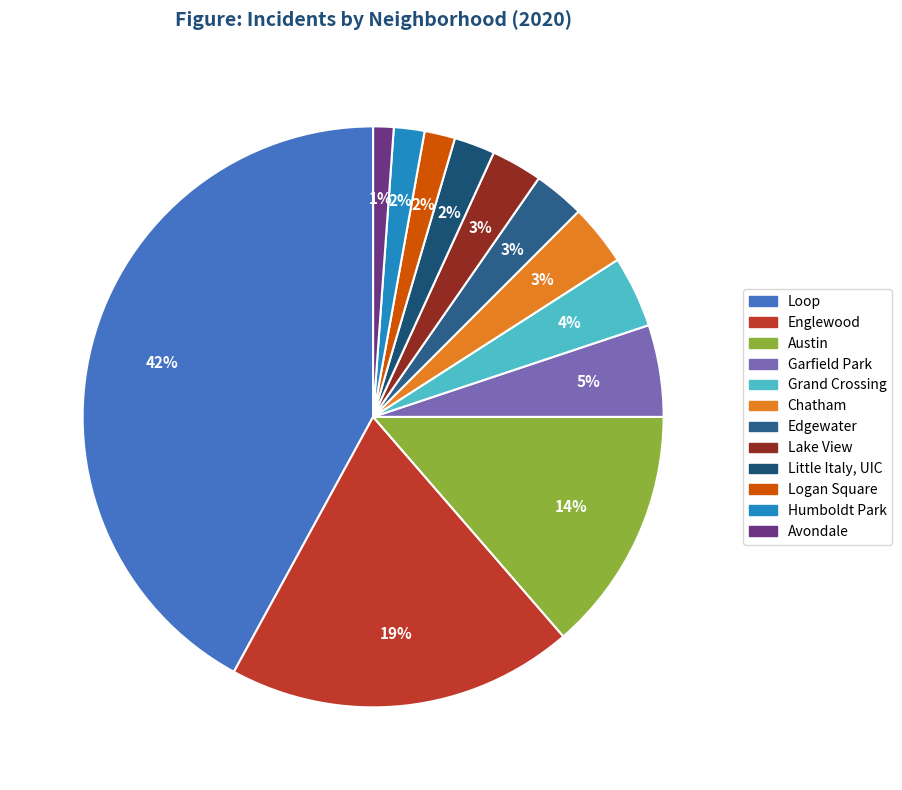

Count the number of slices in the pie.

12